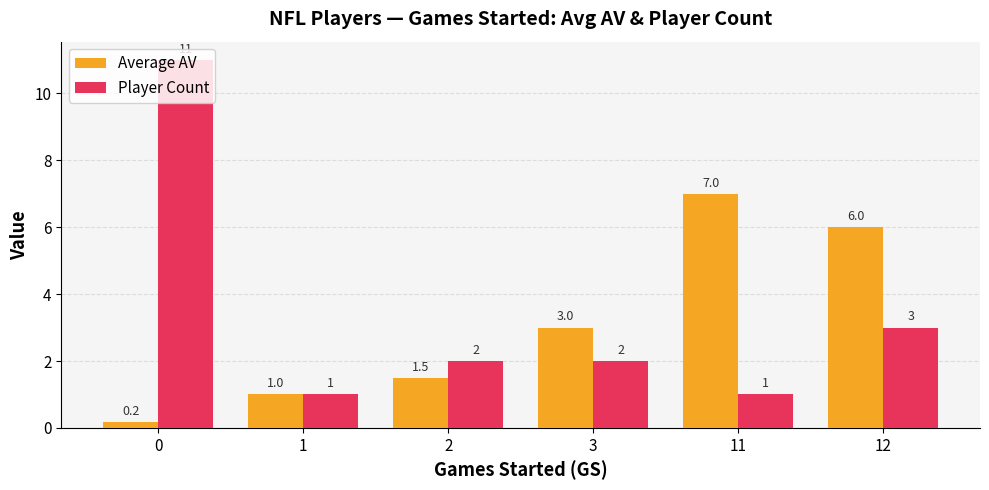

What is the sum of the Average AV values at 3 and 12?

9.0